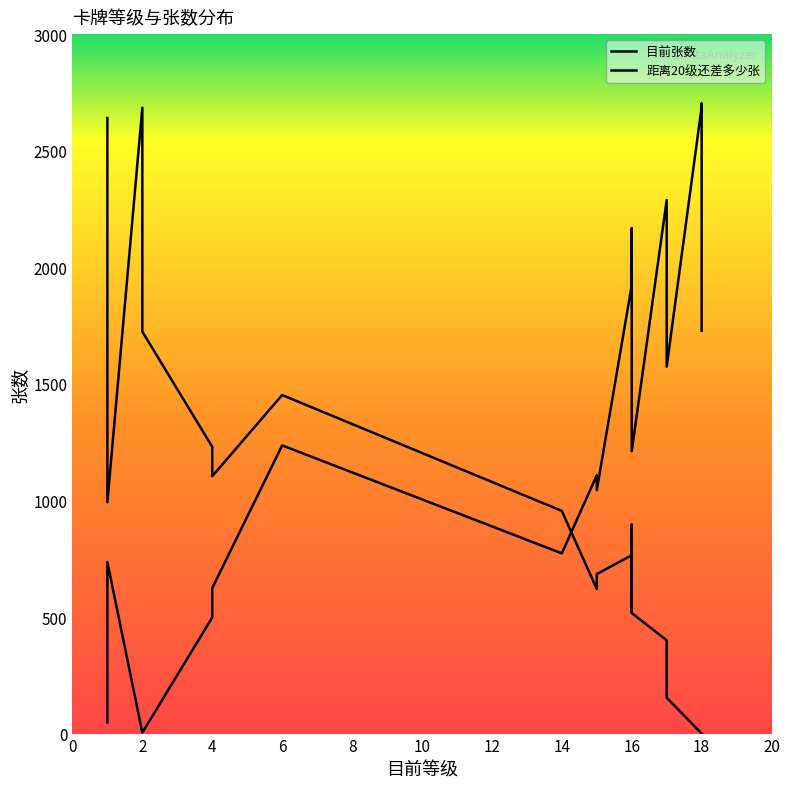

What value does the 距离20级还差多少张 series have at 15, to the nearest 10?

680